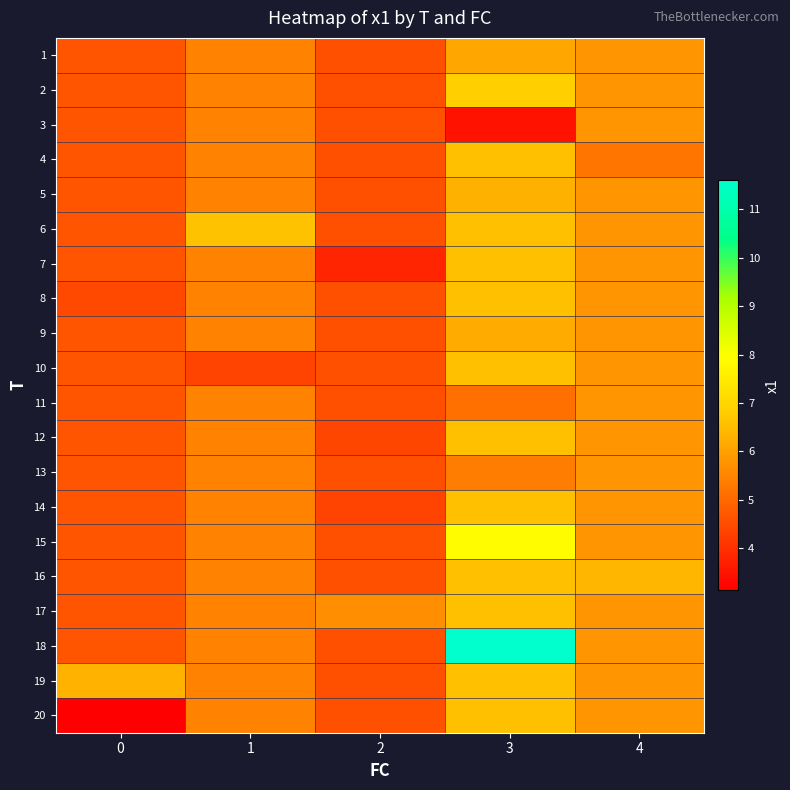

What is the minimum value shown in the chart?

3.1